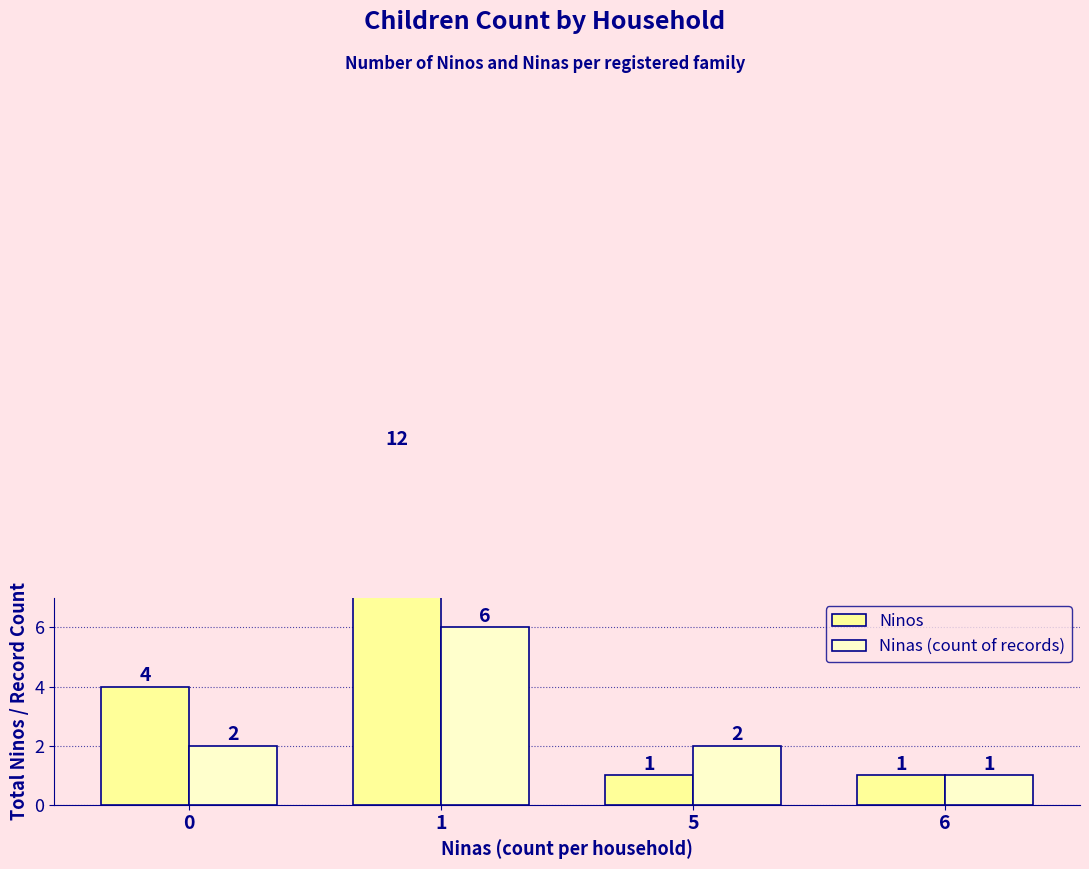

Reading right to left, extract all data points from this chart.

Ninos: 1	1	12	4
Ninas (count of records): 1	2	6	2